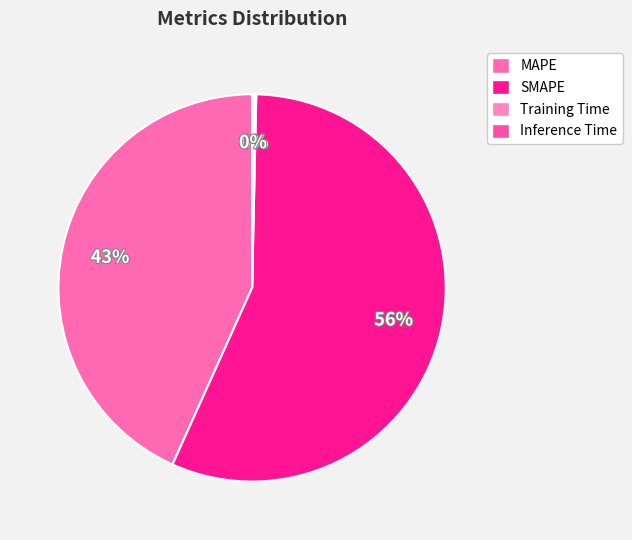

Which category has the biggest portion of the pie?

SMAPE